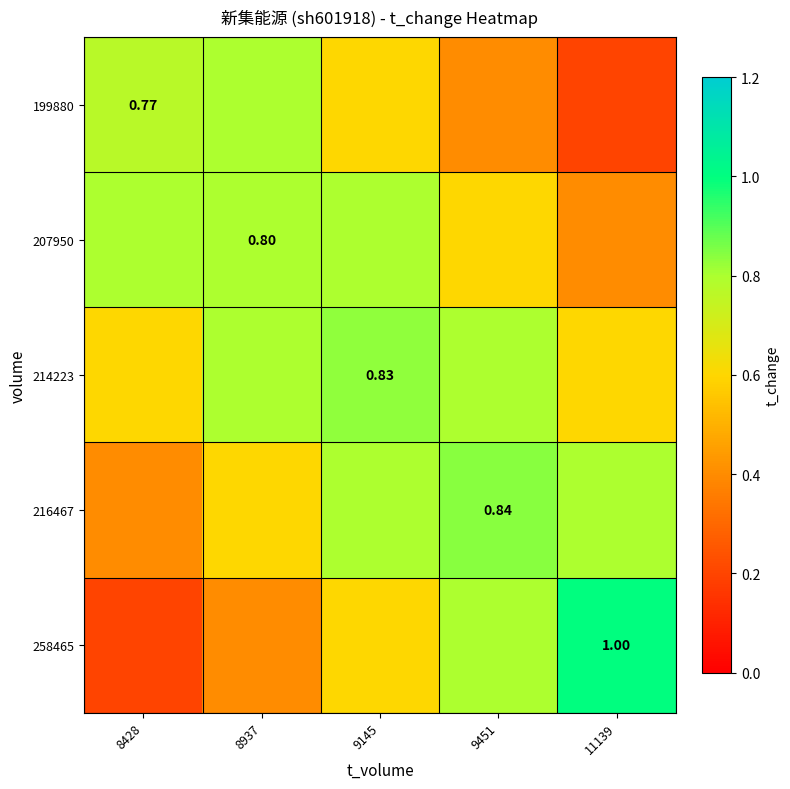

At which category is the sum across all series the highest?

9145